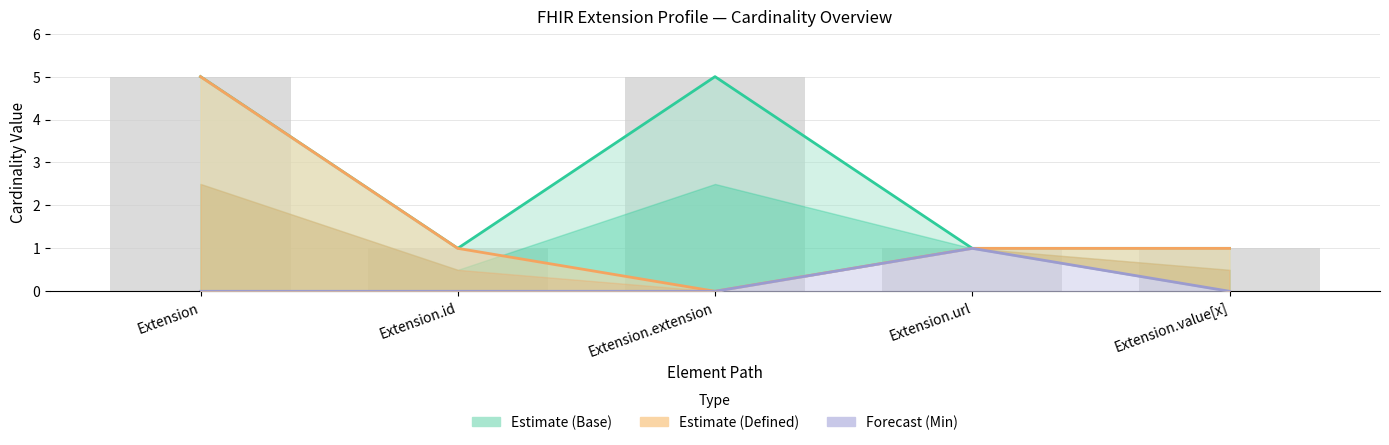

At which category is the sum across all series the highest?

Extension